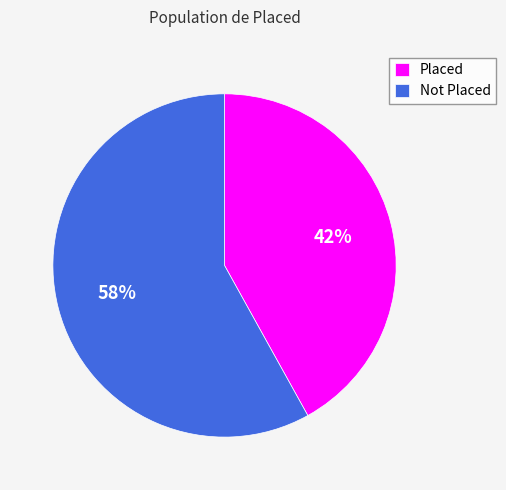

To the nearest percent, what is the difference between the Not Placed and Placed slice percentages?

16%